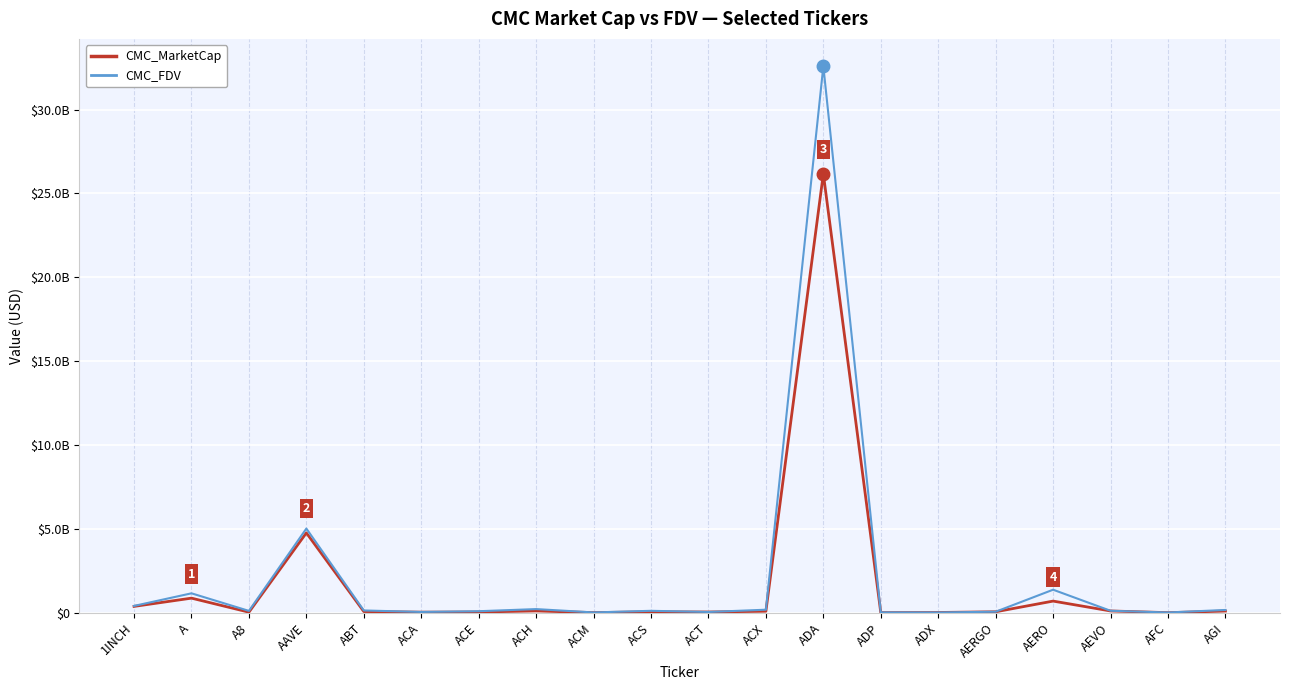

What is the label of the 17th point from the right?

AAVE